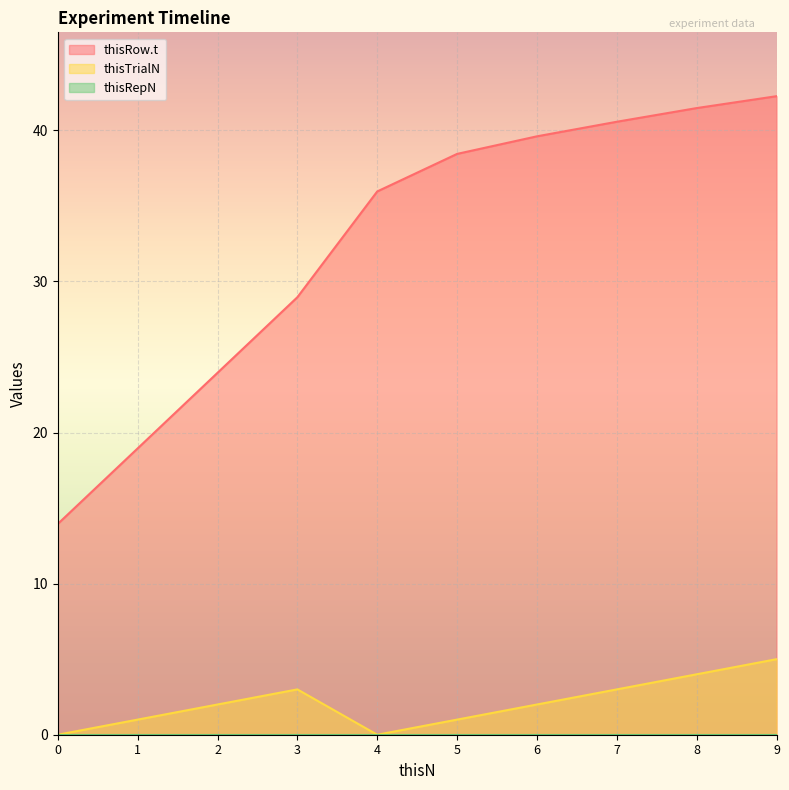

Is it true that thisRow.t equals 25.5 at 1?

False